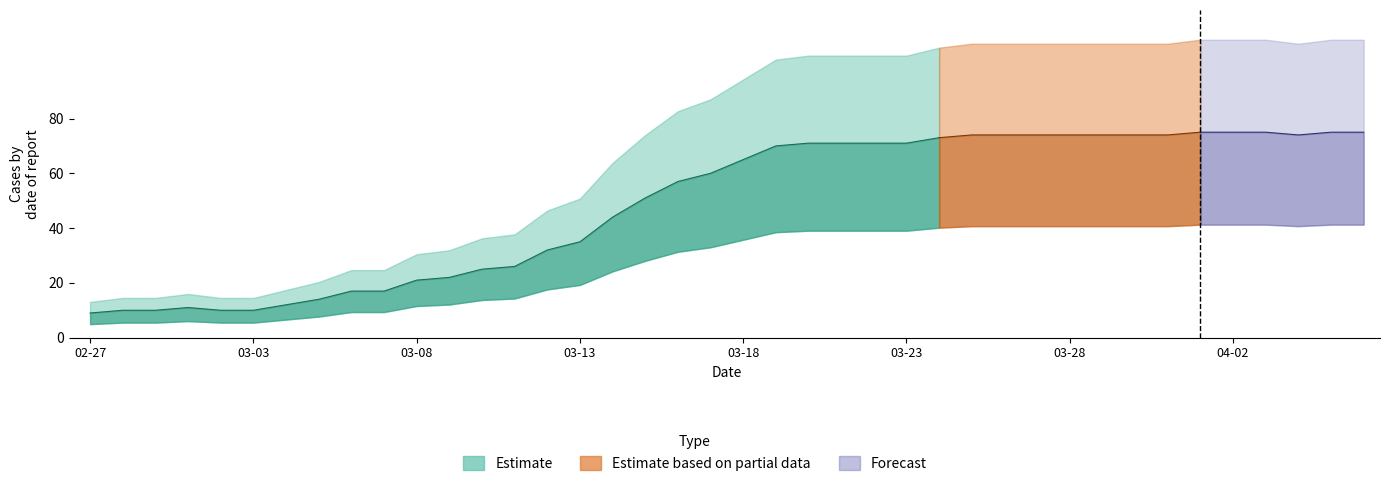

What is the sum of all values?

1952